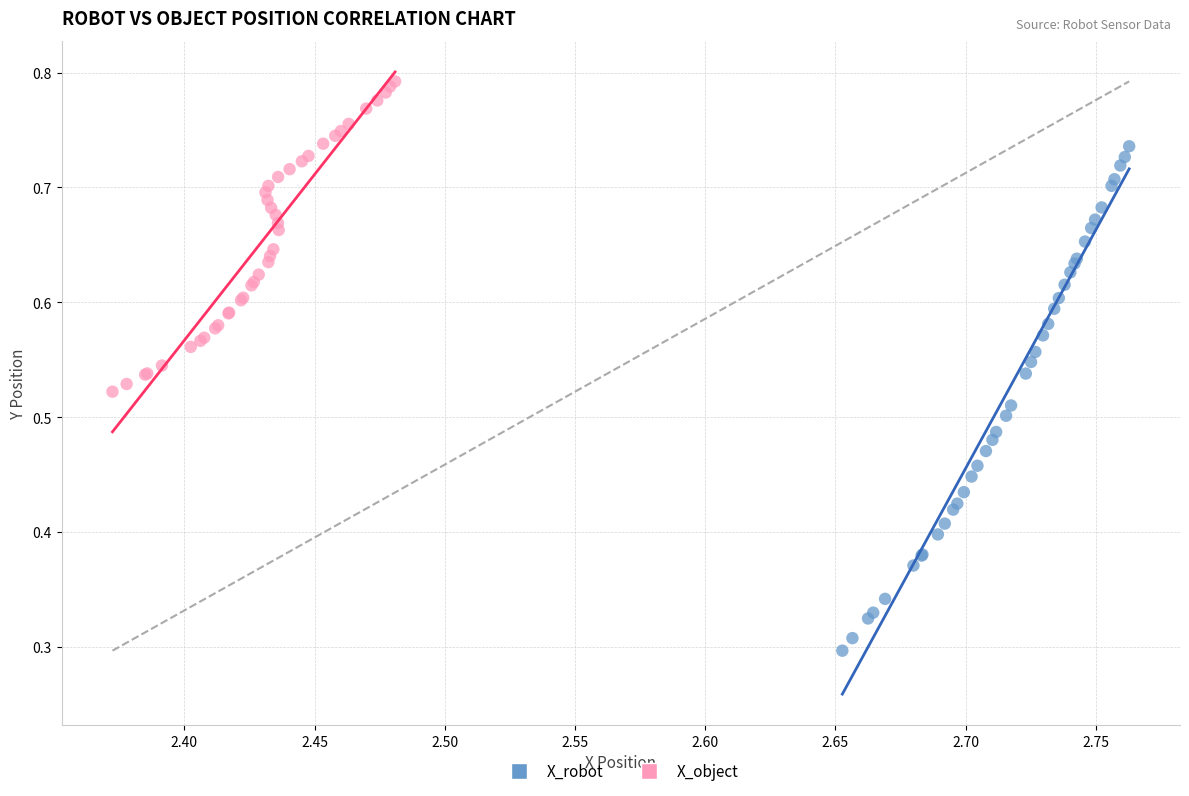

Which series contains the lowest Y value?

X_robot